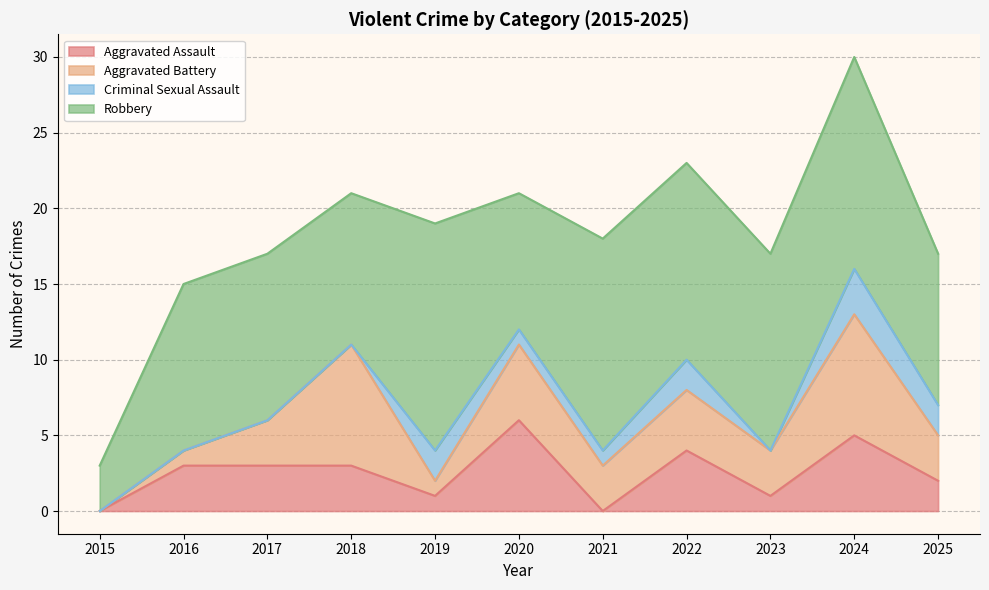

Which category has the highest value across all series?

2019